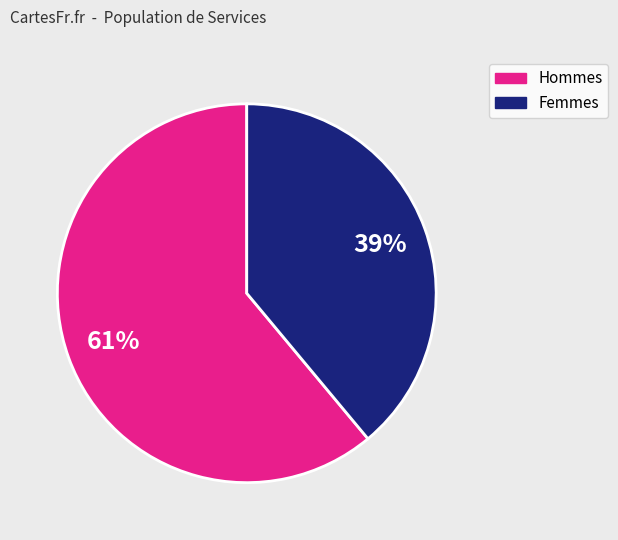

To the nearest percent, what is the difference between the largest and smallest slice percentages?

22%